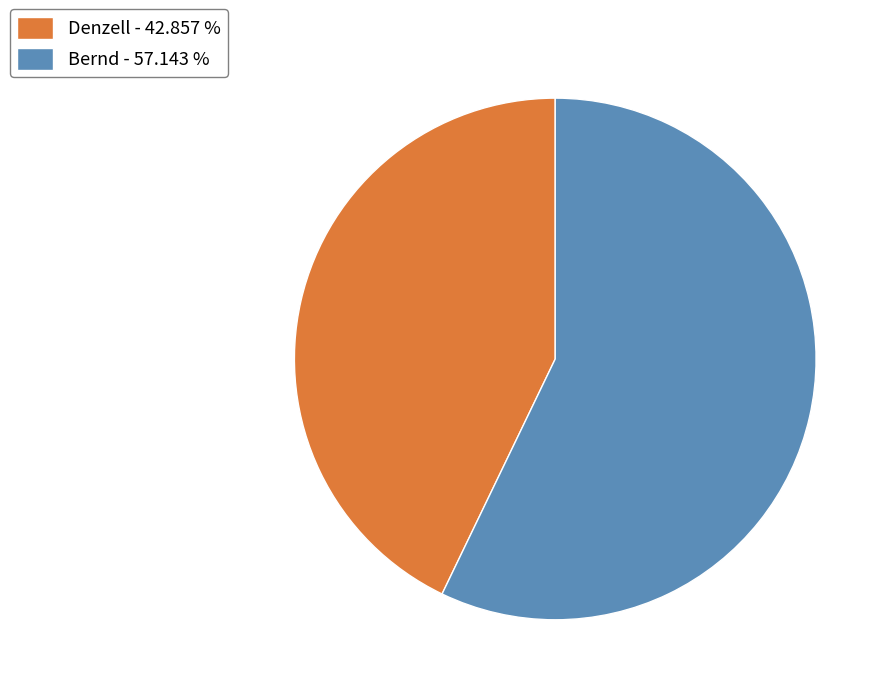

Between Bernd and Denzell, which is larger?

Bernd